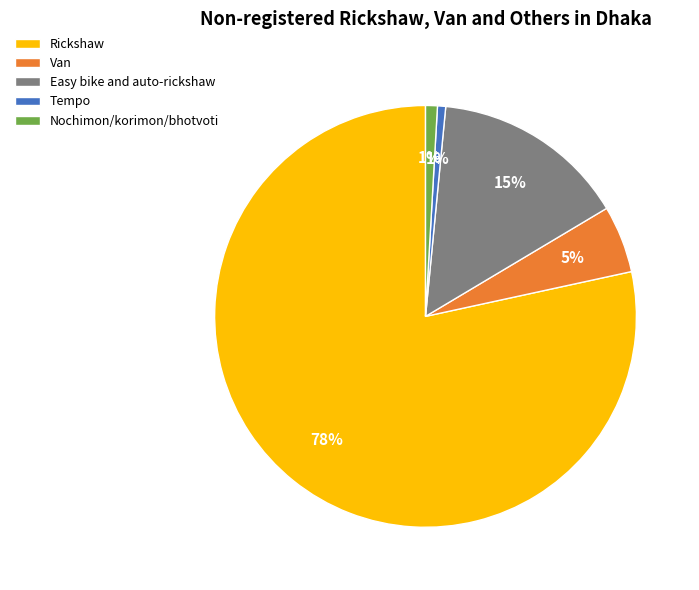

Which has a higher value, Van or Easy bike and auto-rickshaw?

Easy bike and auto-rickshaw